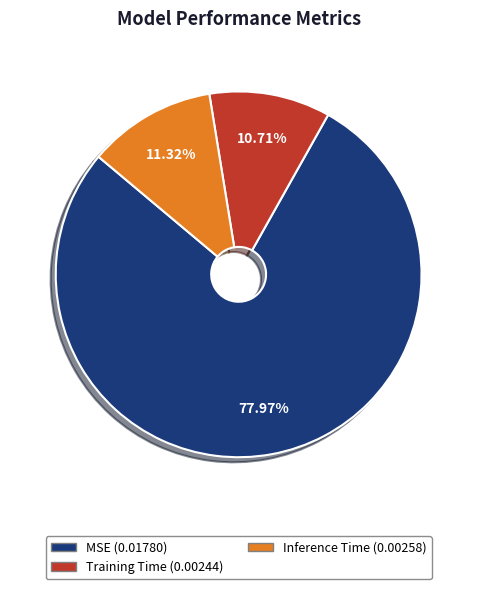

Between Training Time and Inference Time, which is larger?

Inference Time